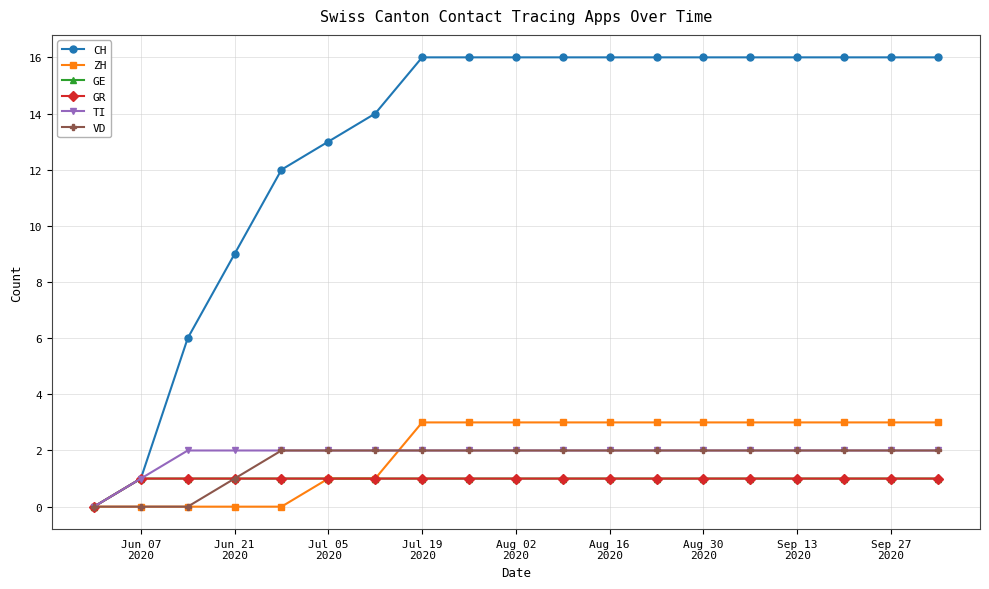

How many lines are shown in the chart?

6